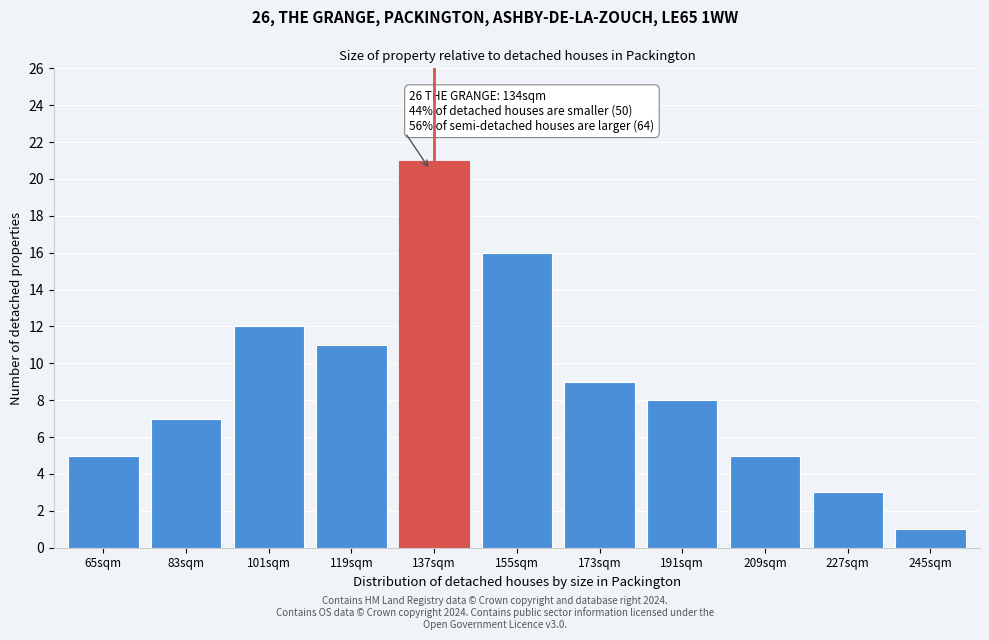

Reading right to left, extract all data points from this chart.

245sqm=1	227sqm=3	209sqm=5	191sqm=8	173sqm=9	155sqm=16	137sqm=21	119sqm=11	101sqm=12	83sqm=7	65sqm=5